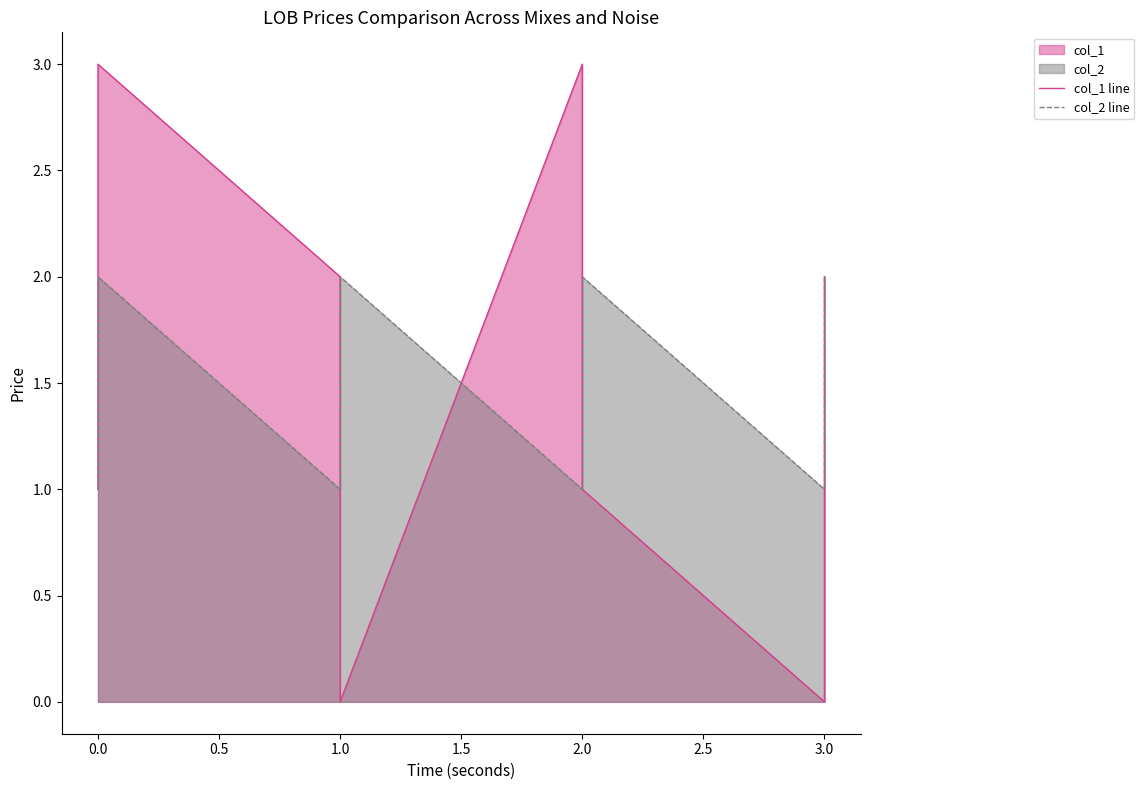

Between 2.0 and 3.0, which series saw the biggest shift?

col_1 line